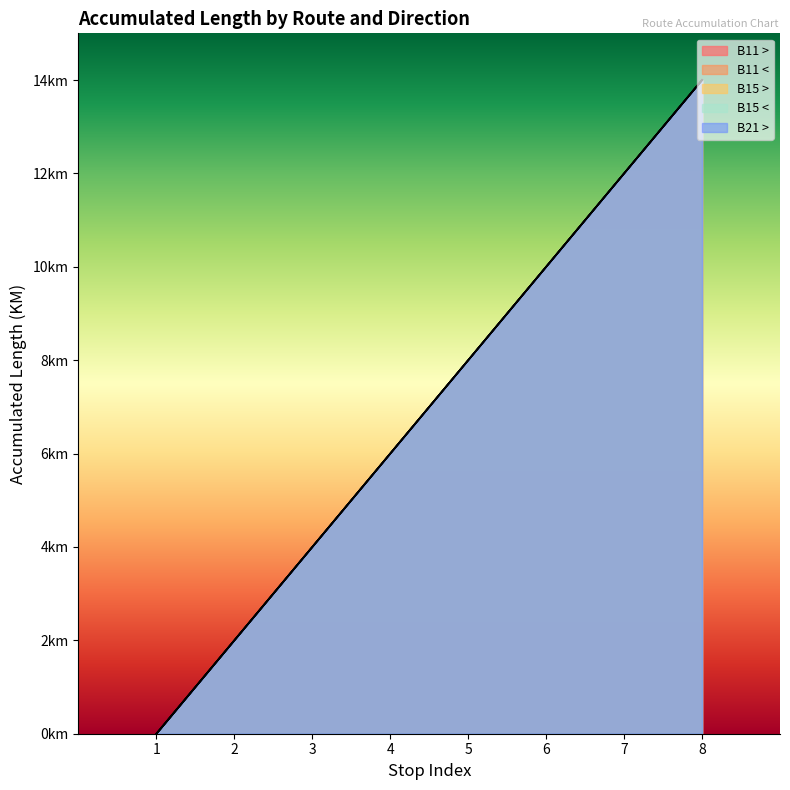

Count the number of categories in the chart.

8